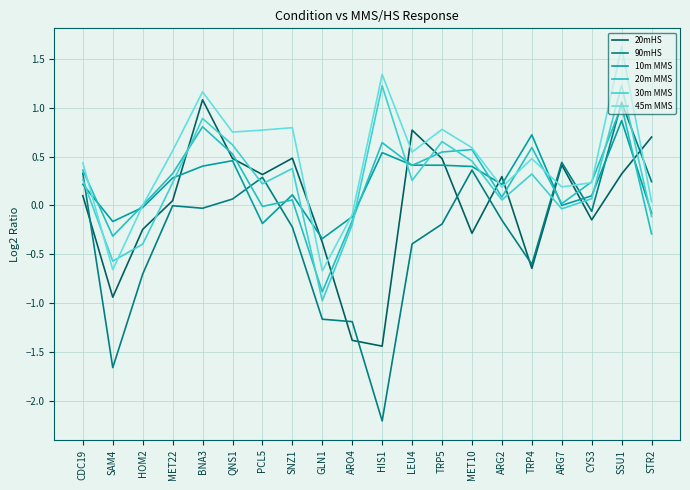

At which category does 45m MMS reach its first local valley?

SAM4